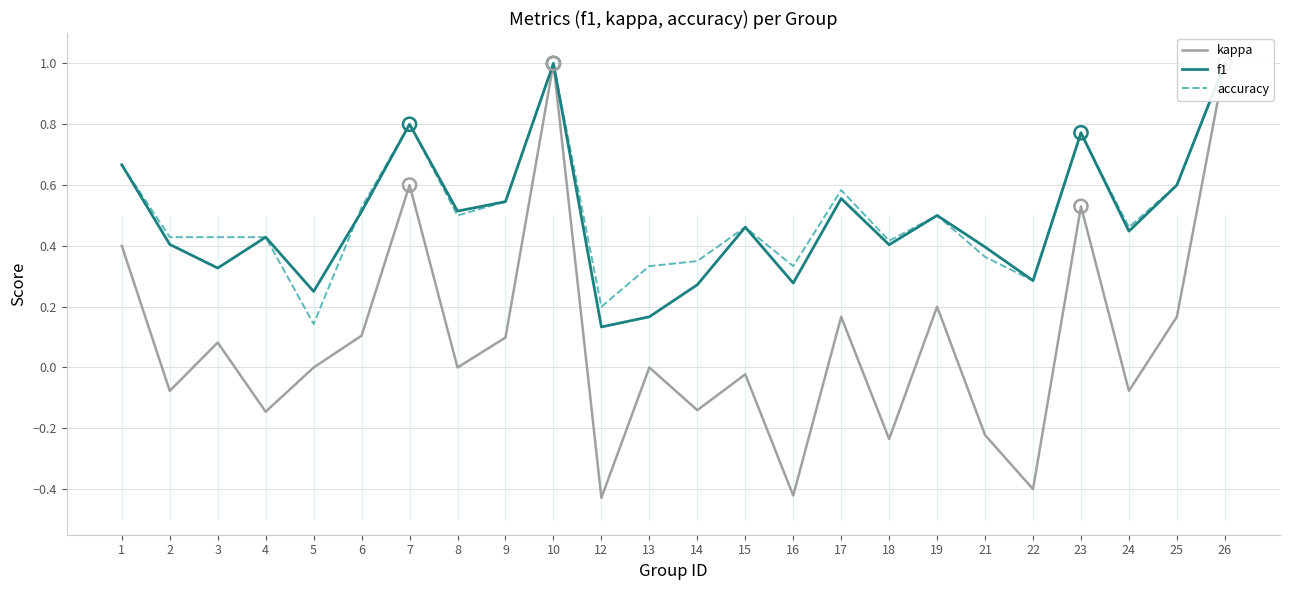

What is the total value across all series at 18?

0.6